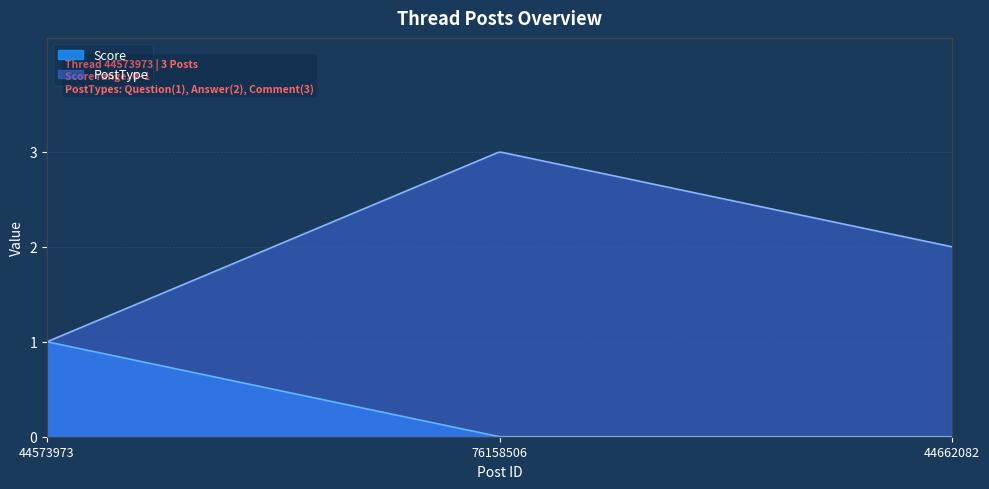

What is the label of the 2nd point from the left?

76158506